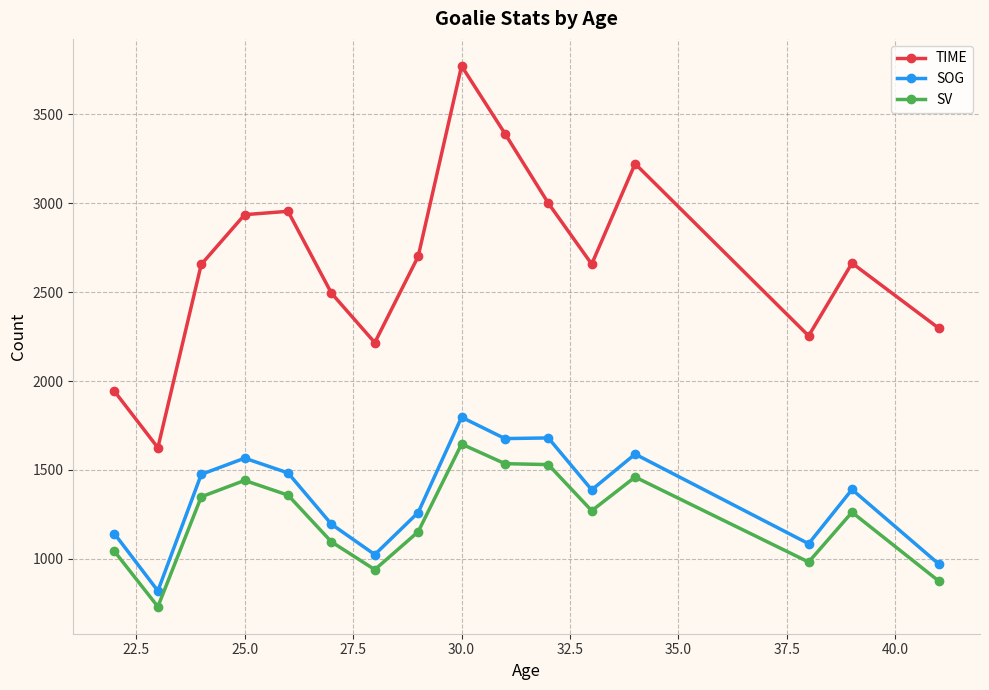

What is the value of the SV point at the 8th from the left?

1152.4